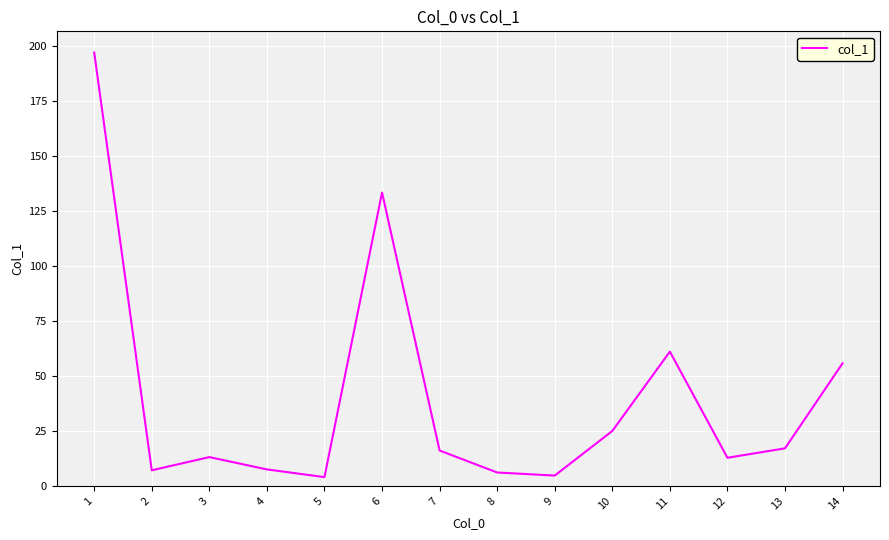

What is the change in value from 10 to 13?

-7.9